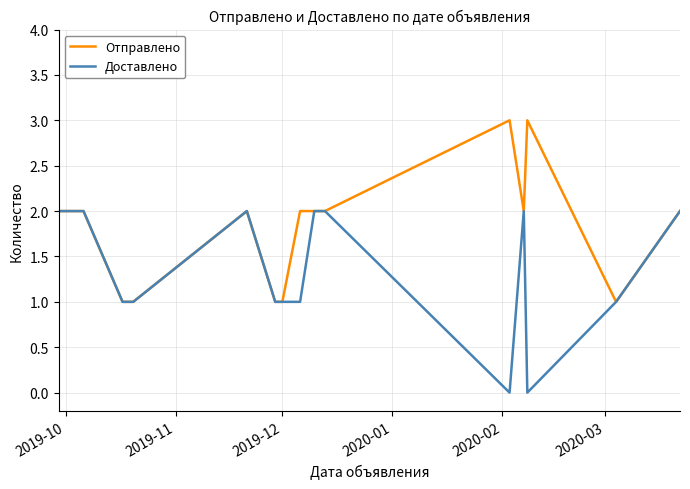

Which series has the largest total across all categories?

Отправлено